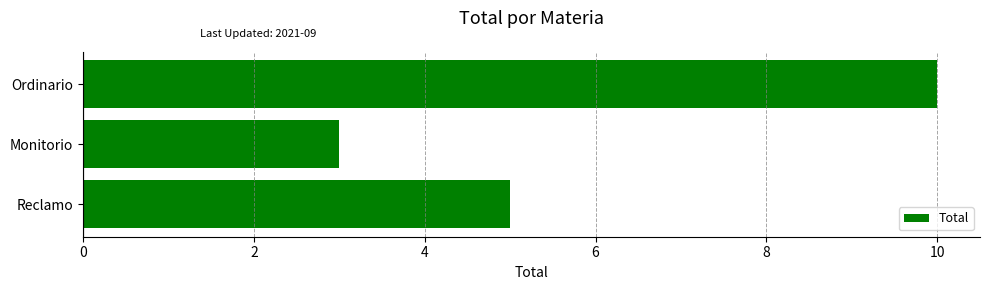

What is the difference between the maximum and minimum values?

7